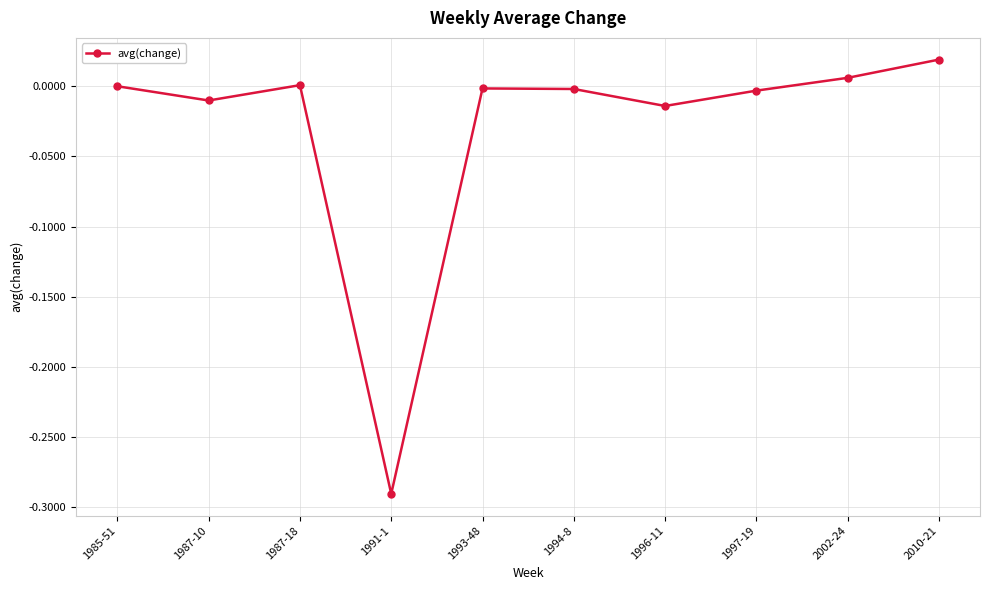

What is the label of the 4th point from the left?

1991-1